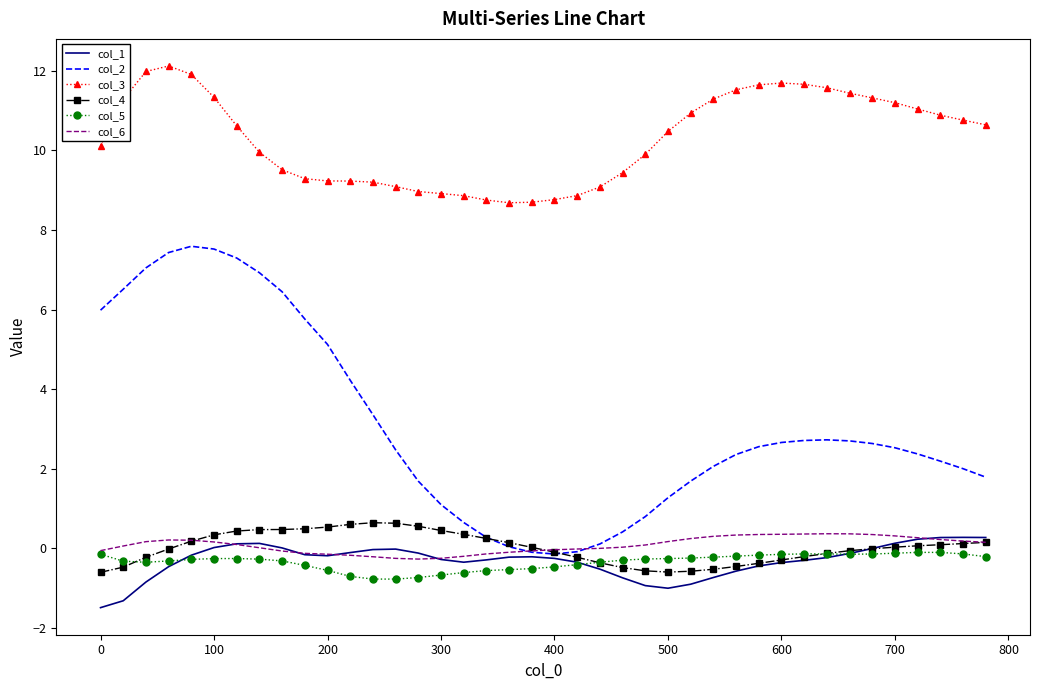

Which series has the largest range (max minus min)?

col_2